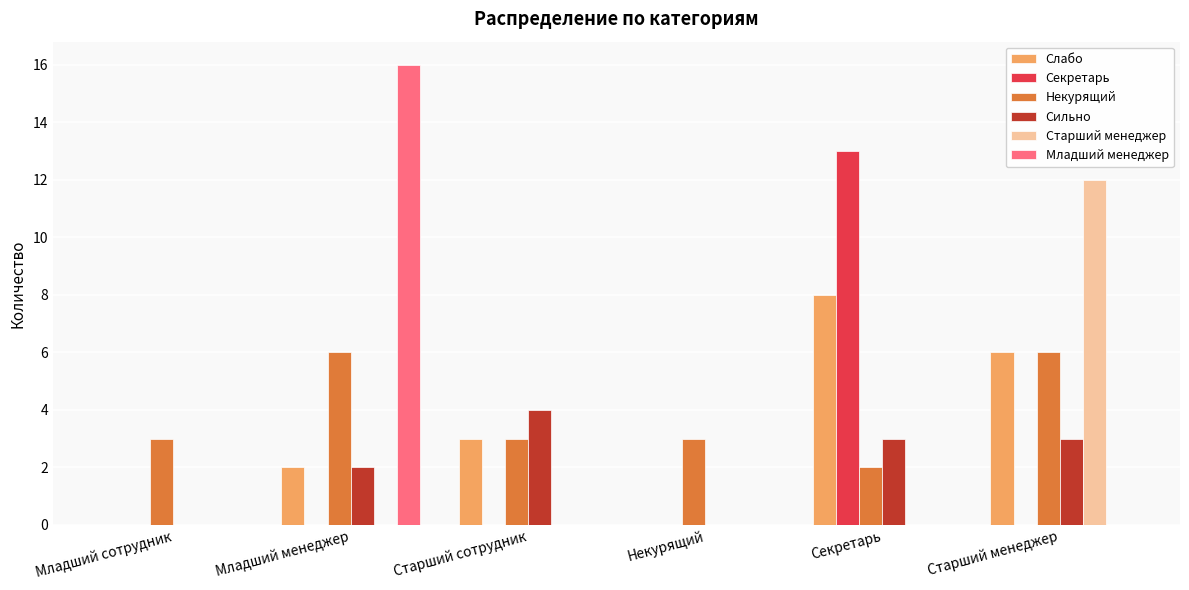

Which category has the highest value across all series?

Младший менеджер